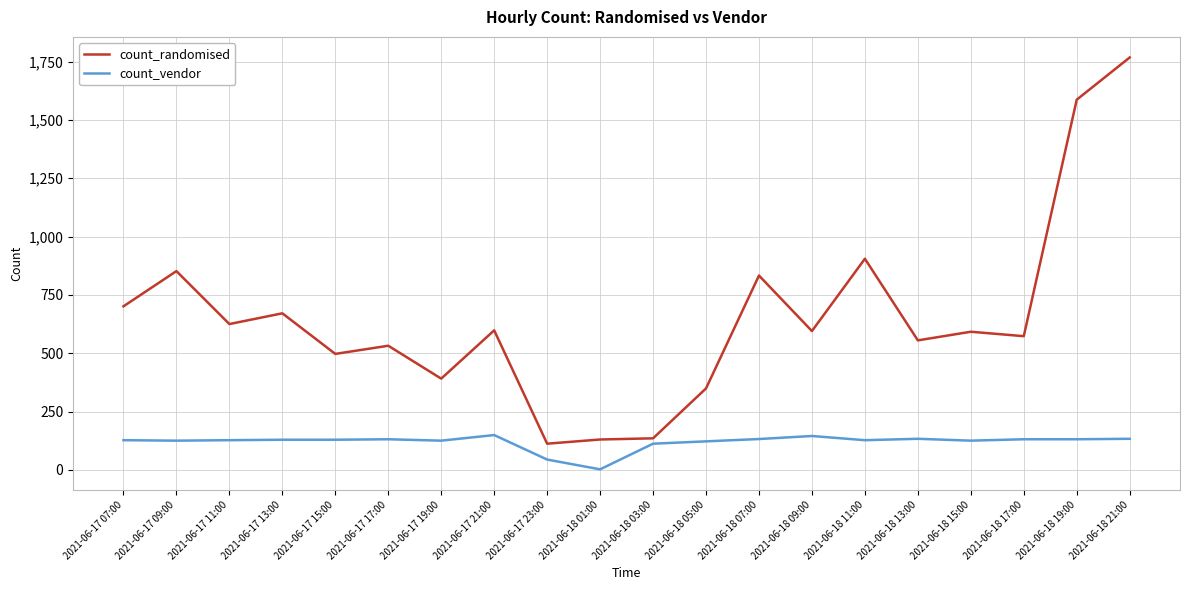

What position from the right is 2021-06-18 09:00?

7